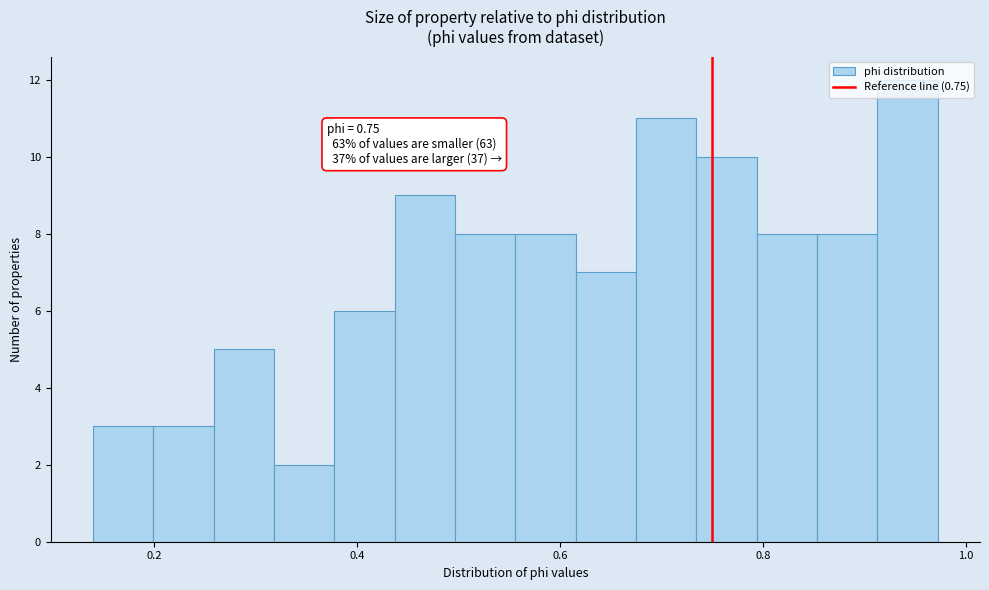

Around what value on the x-axis is the tallest bar? Give the approximate position of its centre, as read against the axis.

0.94